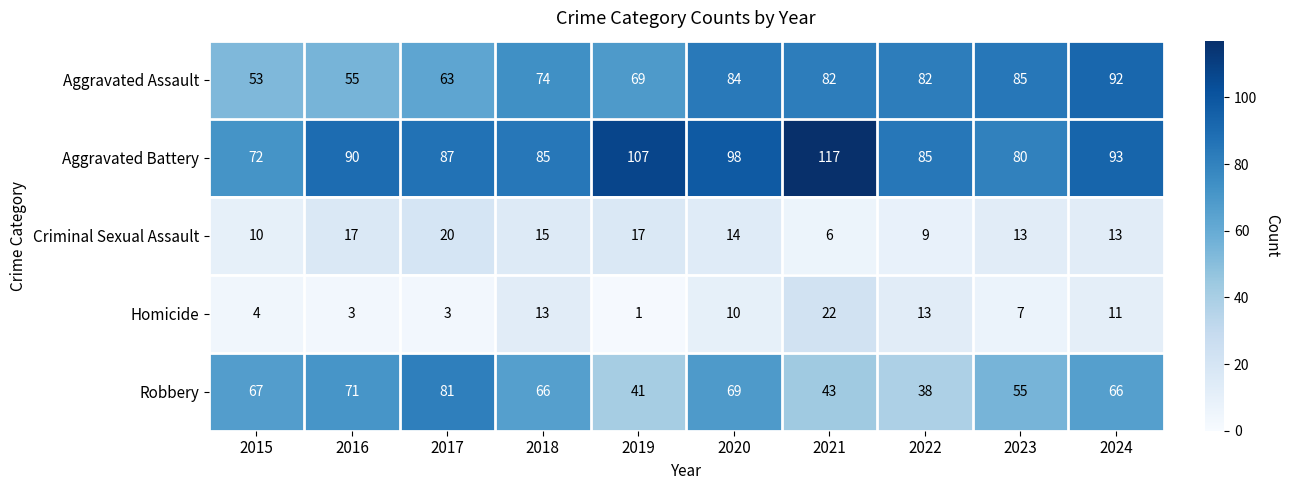

Is it true that Aggravated Battery equals 131 at 2017?

False